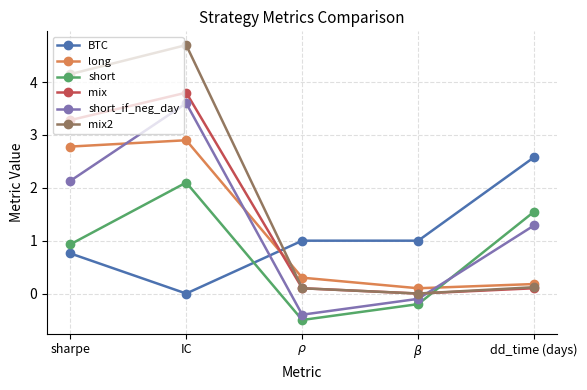

What is the label of the 4th point from the right?

IC